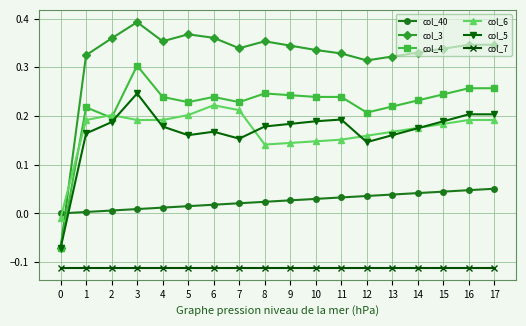

True or false: col_40 and col_7 cross at least once.

False